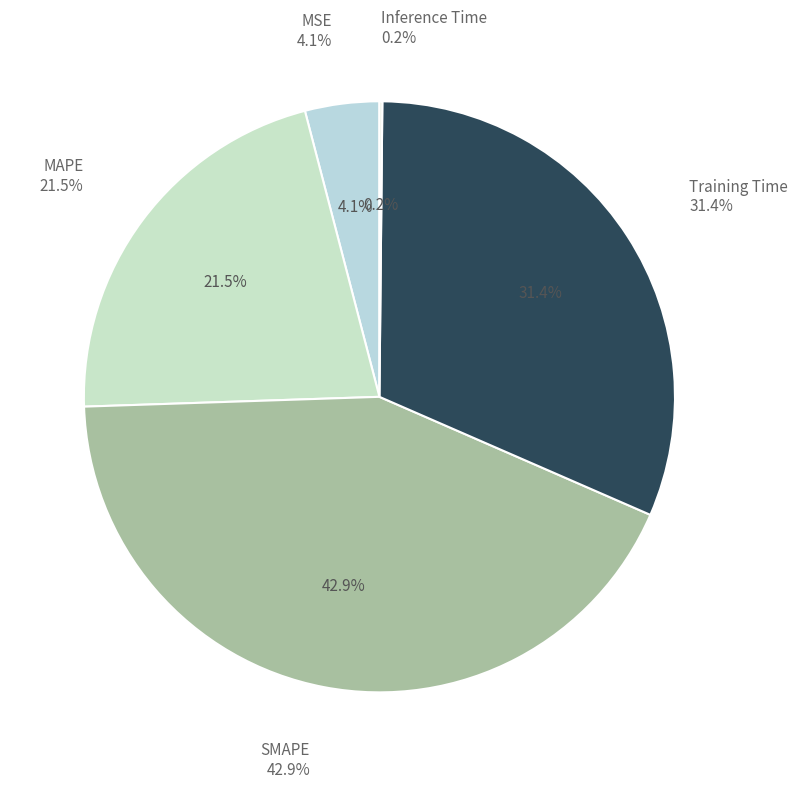

Does any single category account for the majority?

No